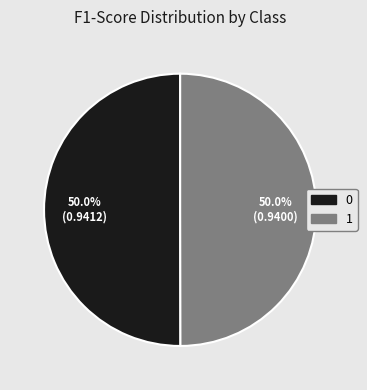

What percentage is the 1 slice, to the nearest percent?

50%